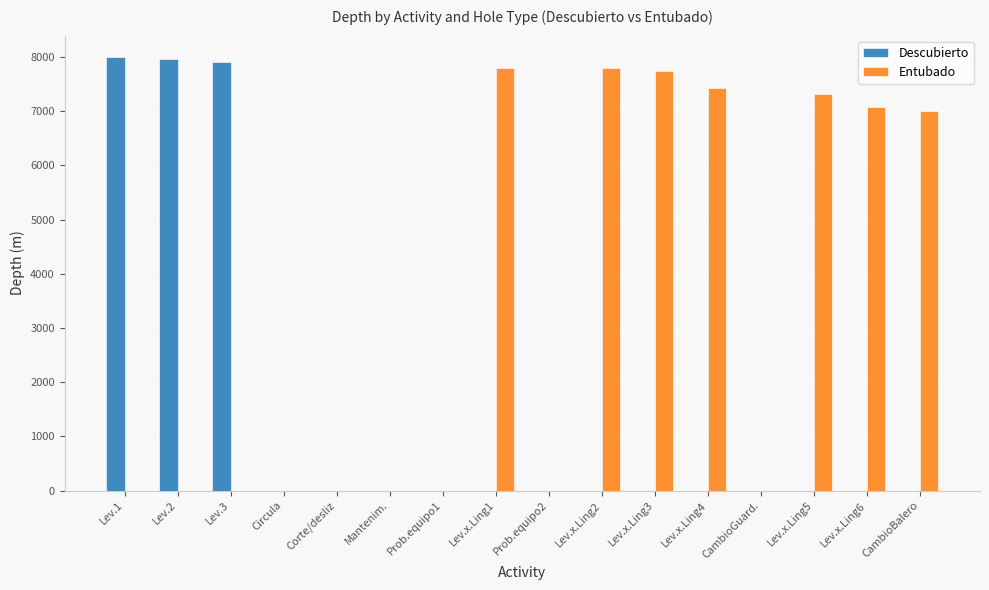

What is the highest value of the Descubierto series?

7995